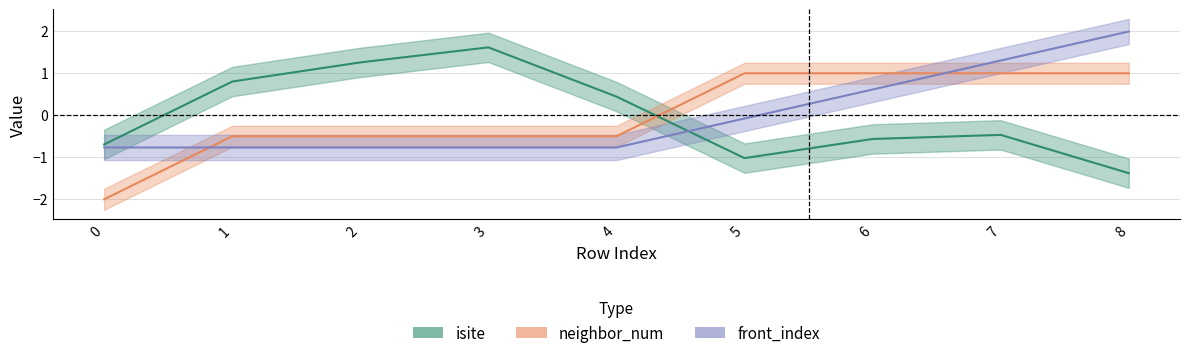

Reading left to right, extract all data points from this chart.

isite: 0=-0.7	1=0.8	2=1.3	3=1.6	4=0.4	5=-1.0	6=-0.6	7=-0.5	8=-1.4
neighbor_num: 0=-2.0	1=-0.5	2=-0.5	3=-0.5	4=-0.5	5=1.0	6=1.0	7=1.0	8=1.0
front_index: 0=-0.8	1=-0.8	2=-0.8	3=-0.8	4=-0.8	5=-0.1	6=0.6	7=1.3	8=2.0